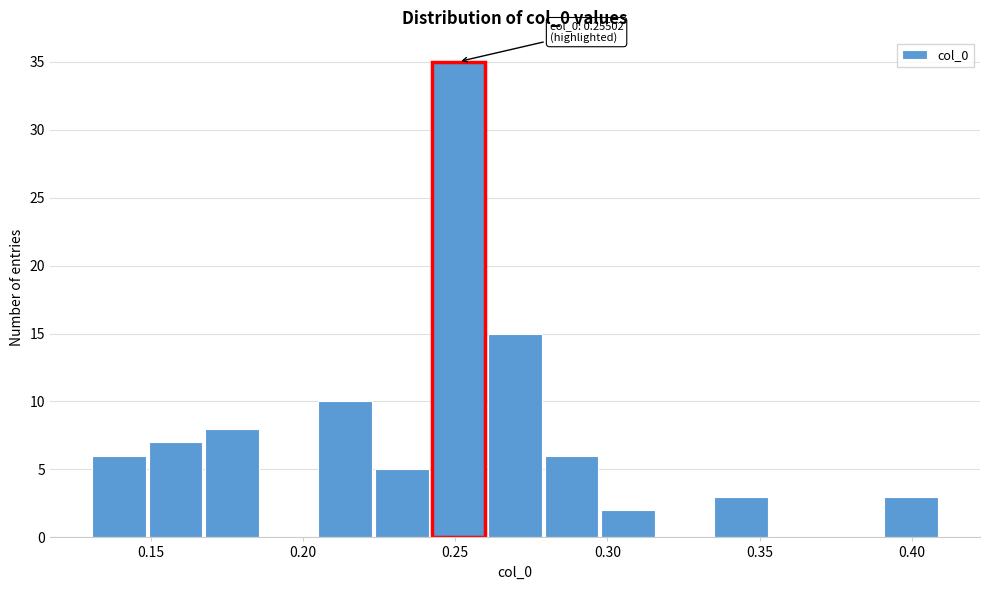

Around what value on the x-axis is the tallest bar? Give the approximate position of its centre, as read against the axis.

0.250